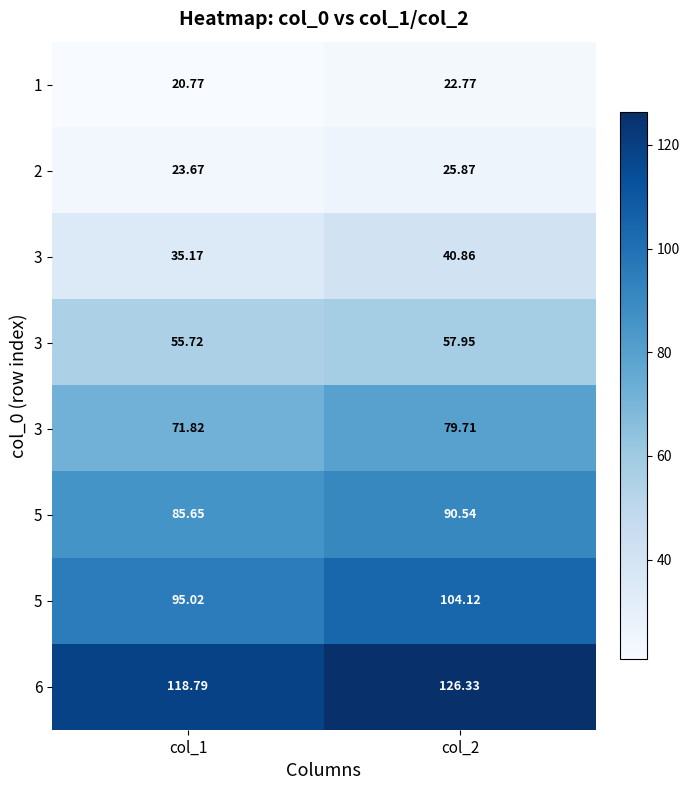

At which category does the chart reach its minimum across all series?

col_1